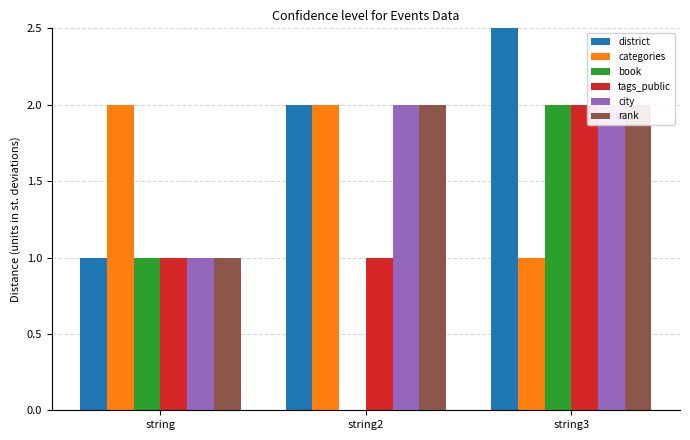

What position from the left is string?

1